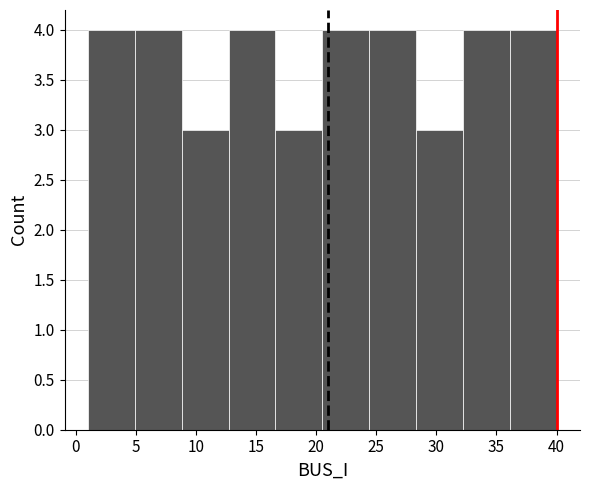

Reading left to right, list every bar in this chart as the range it spans on the x-axis followed by its height. Neither the bar edges nor the heights are printed on the chart, so give them approximately, as read against the axes.

1.0 to 4.9: 4
4.9 to 8.8: 4
8.8 to 12.7: 3
12.7 to 16.6: 4
16.6 to 20.5: 3
20.5 to 24.4: 4
24.4 to 28.3: 4
28.3 to 32.2: 3
32.2 to 36.1: 4
36.1 to 40.0: 4